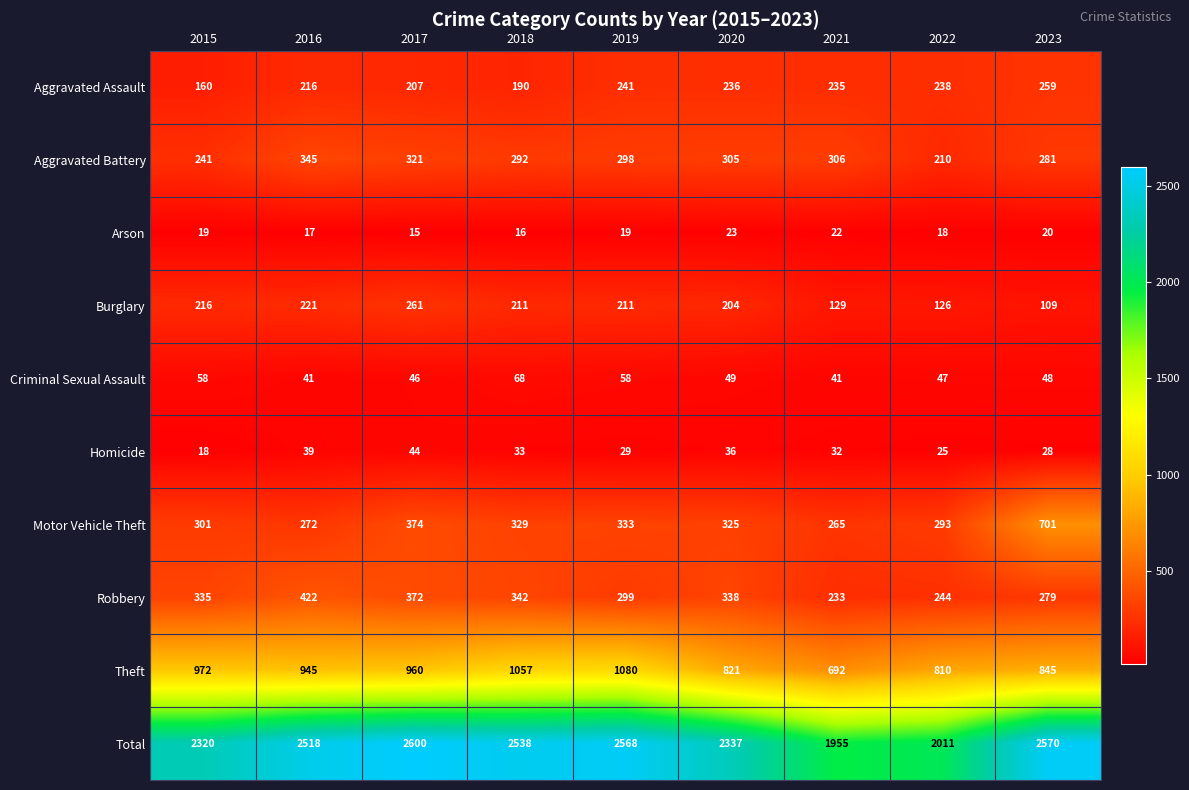

Which category has the highest value in the Aggravated Battery series?

2016